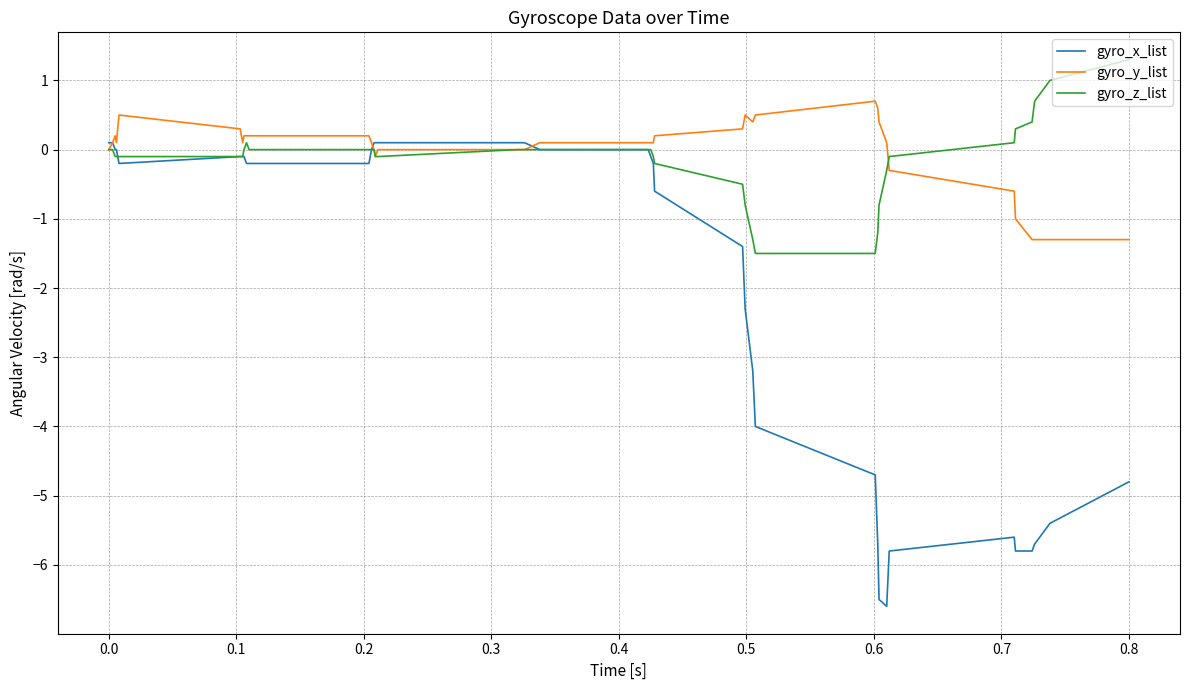

Which series has the largest range (max minus min)?

gyro_x_list